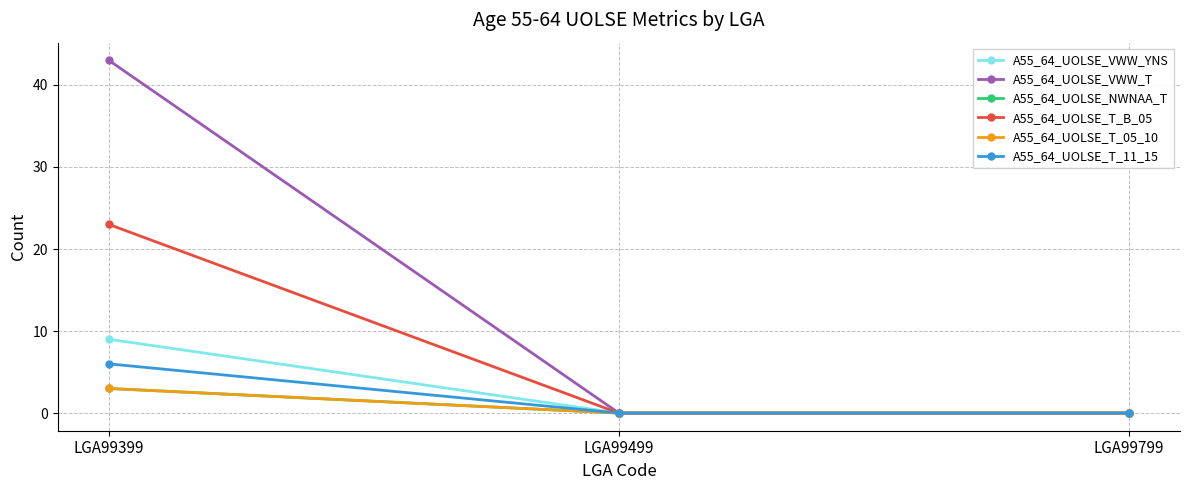

What are all the series names shown in the legend?

A55_64_UOLSE_VWW_YNS, A55_64_UOLSE_VWW_T, A55_64_UOLSE_NWNAA_T, A55_64_UOLSE_T_B_05, A55_64_UOLSE_T_05_10, A55_64_UOLSE_T_11_15